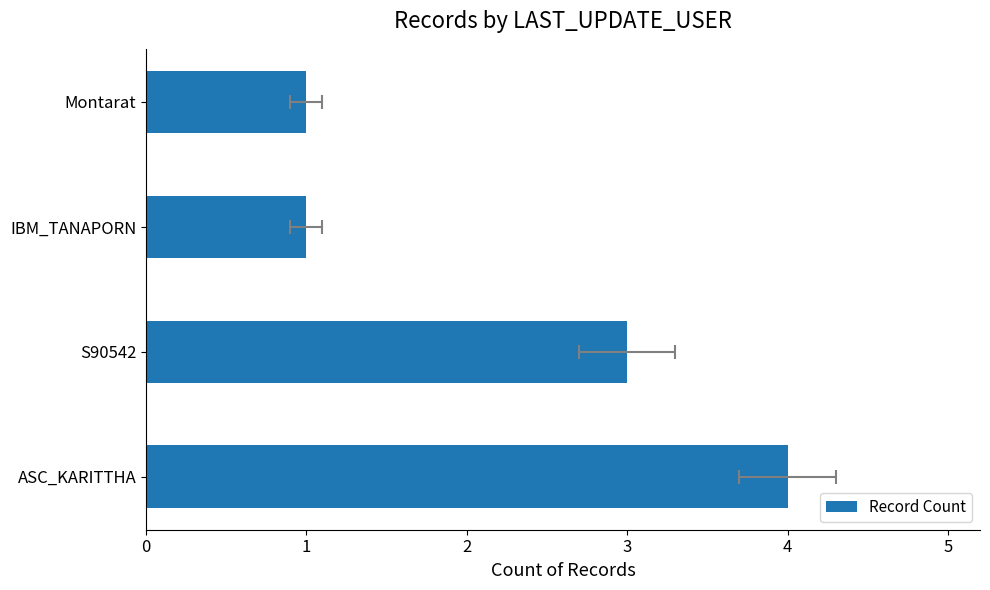

Rank the categories by value from highest to lowest.

ASC_KARITTHA, S90542, IBM_TANAPORN, Montarat